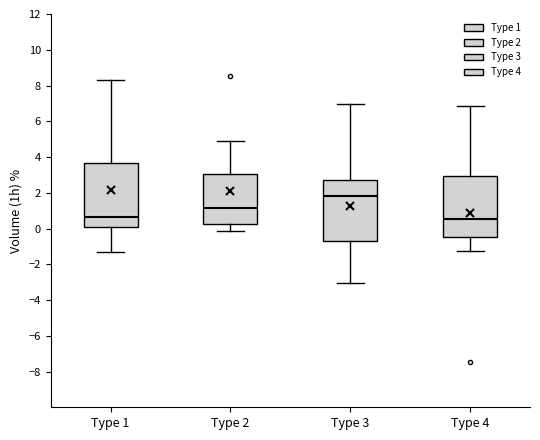

Where does the upper whisker of the box for Type 2 end on the y-axis? The values are not printed on the chart, so give them approximately, as read against the axis.

4.8